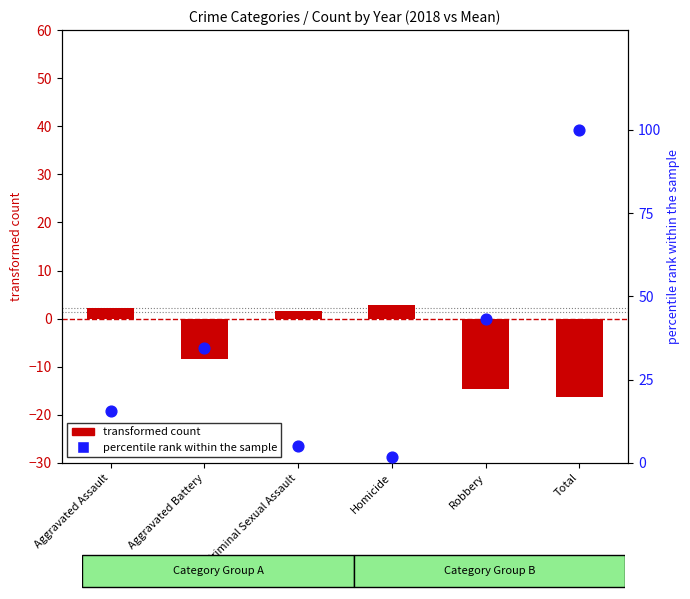

At how many categories does at least one series exceed 87?

1